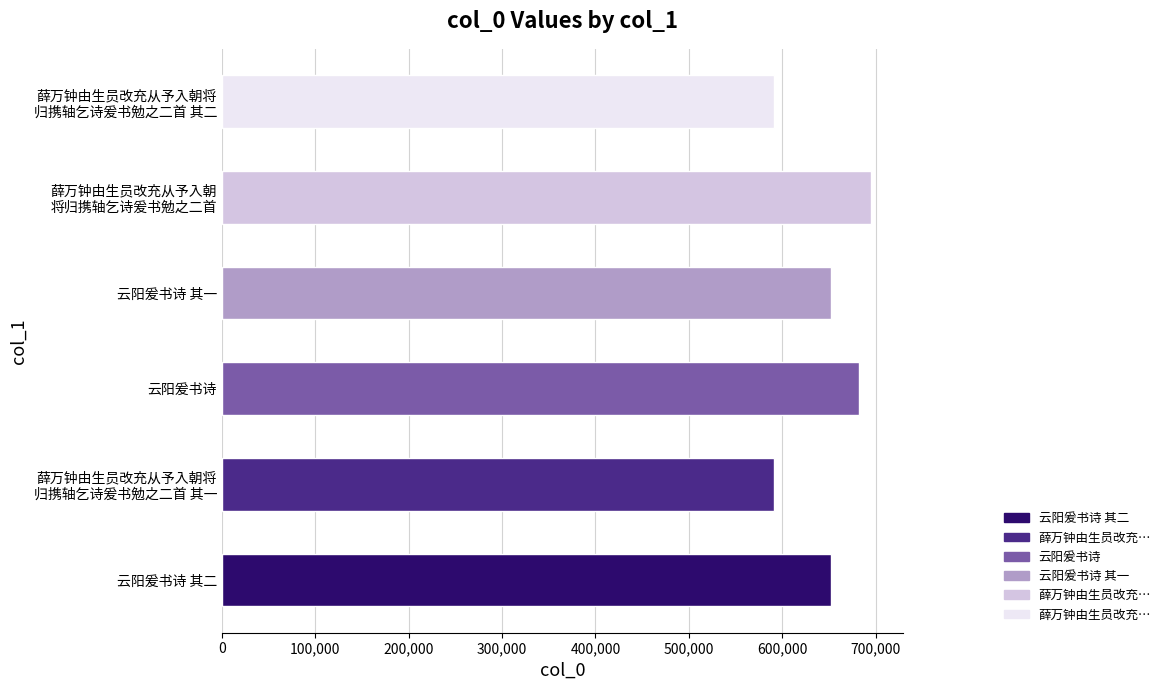

Between 云阳爰书诗 其一 and 云阳爰书诗, which is larger?

云阳爰书诗